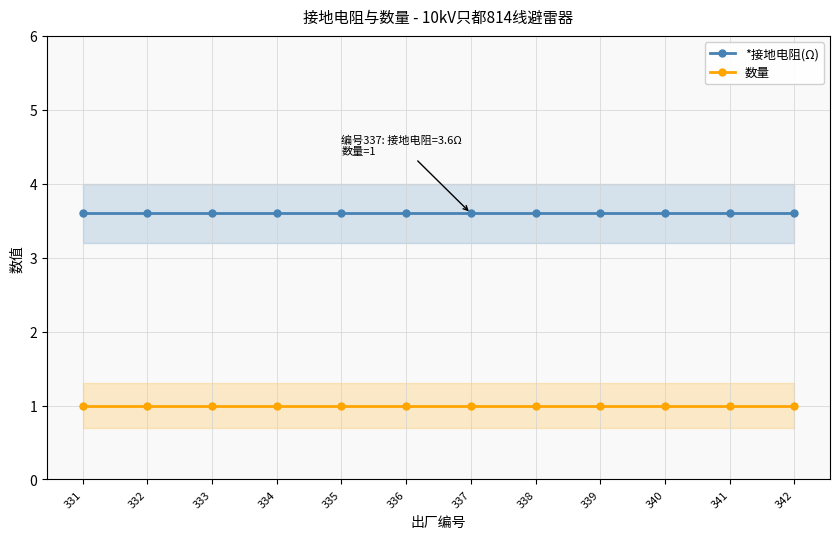

True or false: 数量 and *接地电阻(Ω) cross at least once.

False